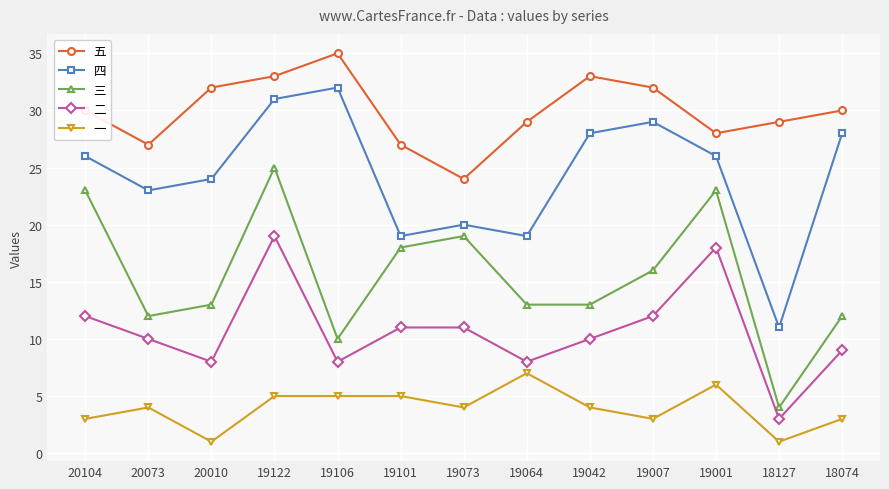

What is the spread (max minus min) of values at 19101?

22